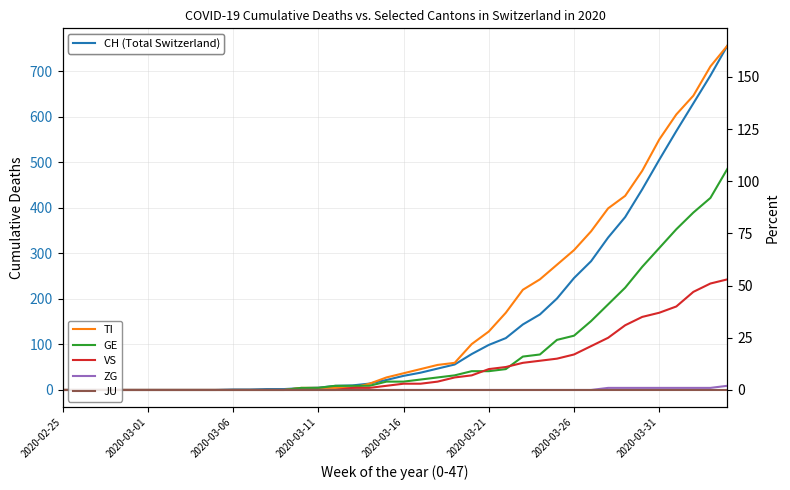

How many lines are shown in the chart?

6